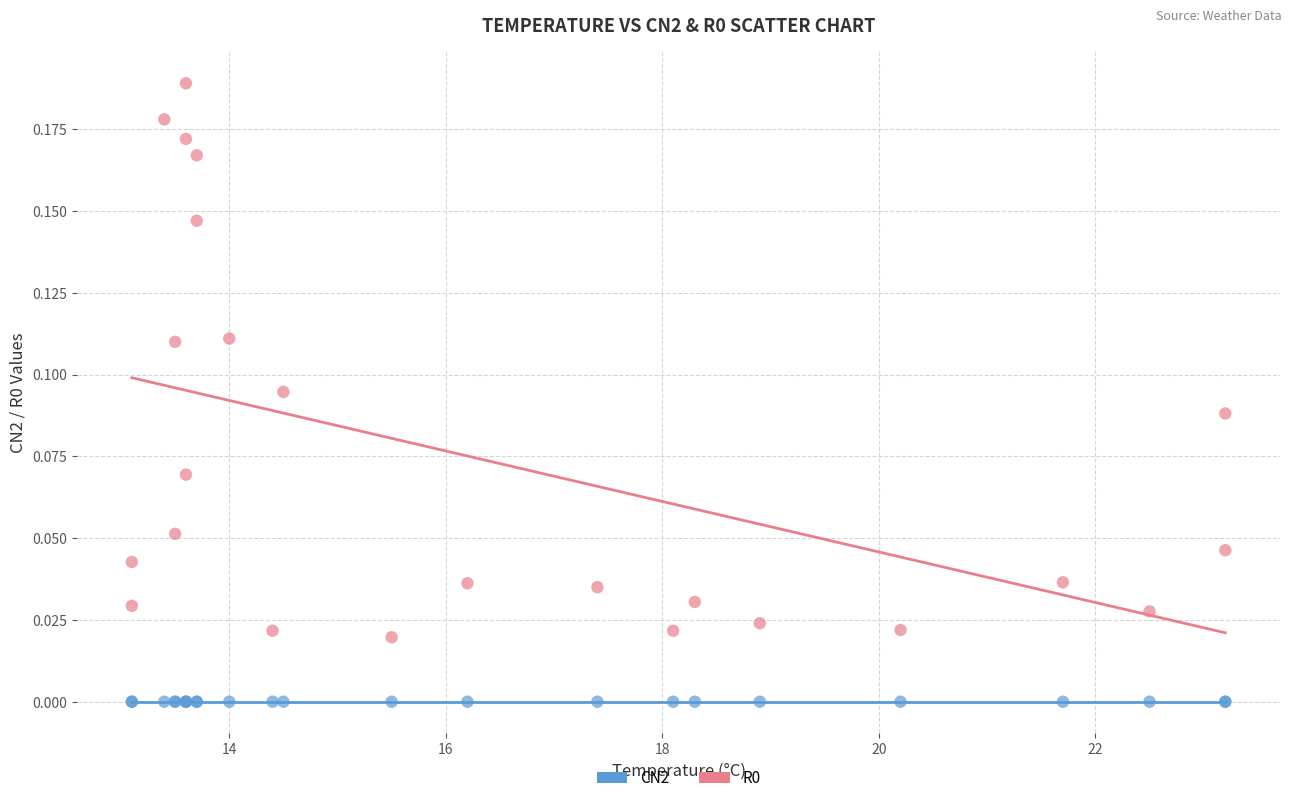

Which series reaches the minimum Y coordinate?

CN2